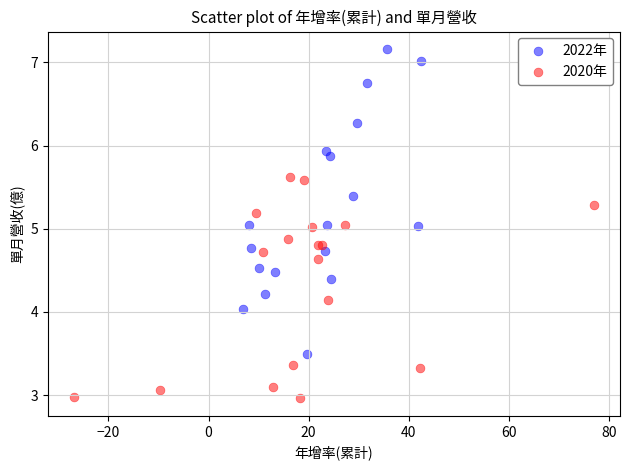

Which series has the widest spread of Y values?

2022年